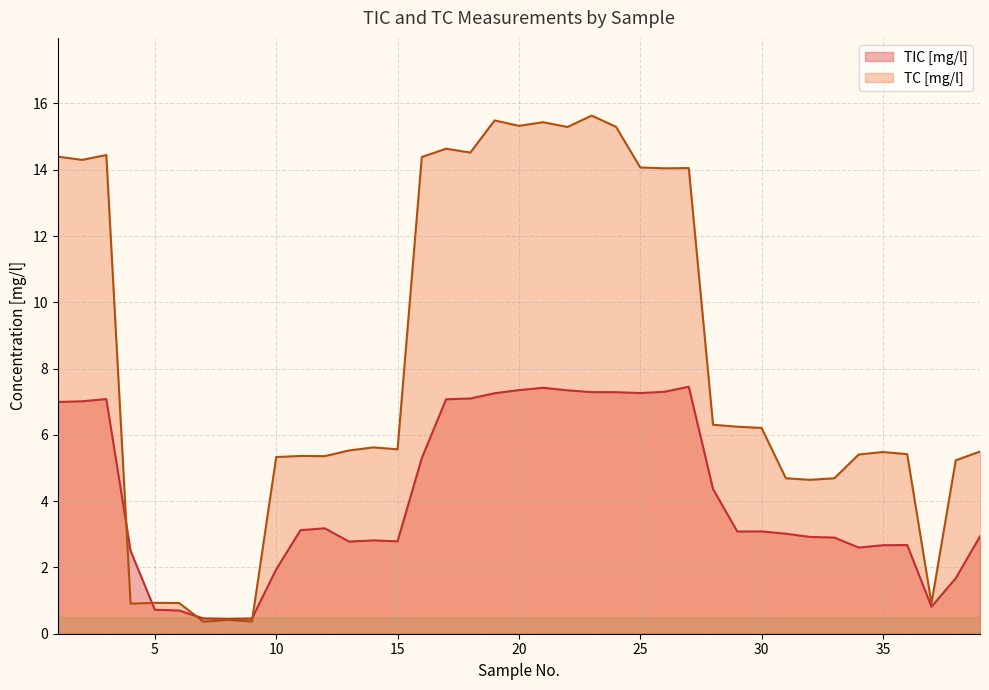

Reading left to right, extract all data points from this chart.

TIC [mg/l]: 1=7.0	2=7.0	3=7.1	4=2.5	5=0.7	6=0.7	7=0.5	8=0.4	9=0.5	10=1.9	11=3.1	12=3.2	13=2.8	14=2.8	15=2.8	16=5.3	17=7.1	18=7.1	19=7.3	20=7.3	21=7.4	22=7.3	23=7.3	24=7.3	25=7.3	26=7.3	27=7.5	28=4.4	29=3.1	30=3.1	31=3.0	32=2.9	33=2.9	34=2.6	35=2.7	36=2.7	37=0.8	38=1.7	39=2.9
TC [mg/l]: 1=14.4	2=14.3	3=14.4	4=0.9	5=0.9	6=0.9	7=0.4	8=0.4	9=0.4	10=5.3	11=5.4	12=5.4	13=5.5	14=5.6	15=5.6	16=14.4	17=14.6	18=14.5	19=15.5	20=15.3	21=15.4	22=15.3	23=15.6	24=15.3	25=14.1	26=14.0	27=14.1	28=6.3	29=6.2	30=6.2	31=4.7	32=4.6	33=4.7	34=5.4	35=5.5	36=5.4	37=0.9	38=5.2	39=5.5